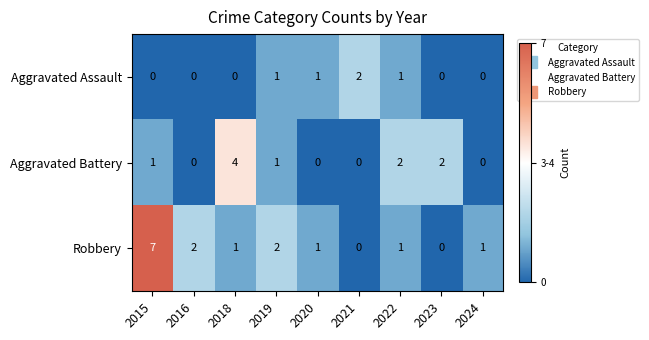

Between 2015 and 2022, which series saw the biggest shift?

Robbery